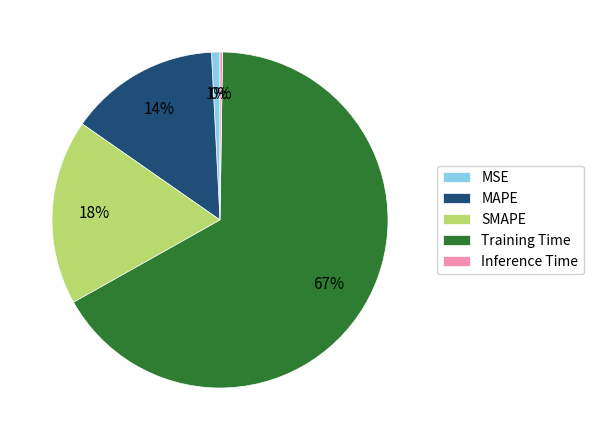

Does any single category account for the majority?

Yes